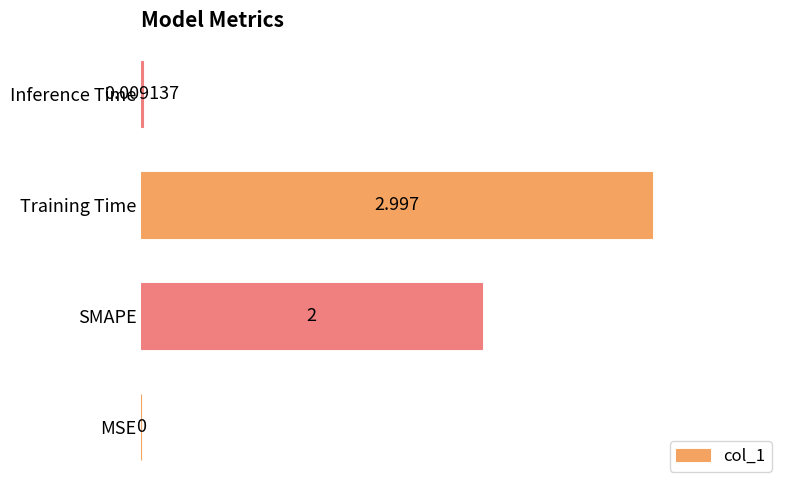

At which label is the value closest to 1?

Inference Time